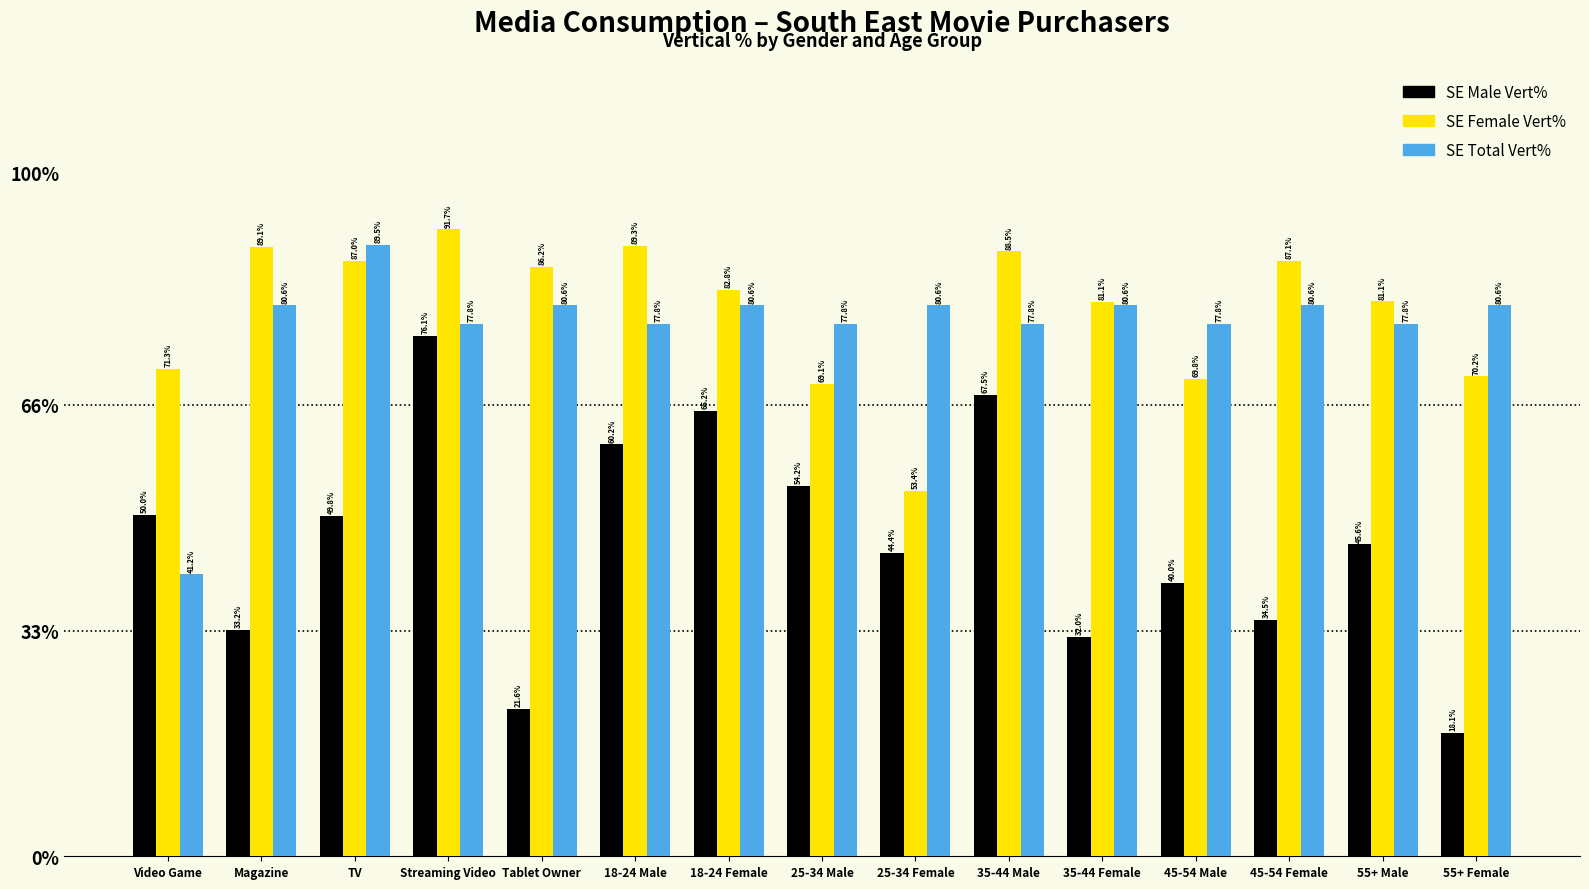

What is the minimum value shown in the chart?

18.1